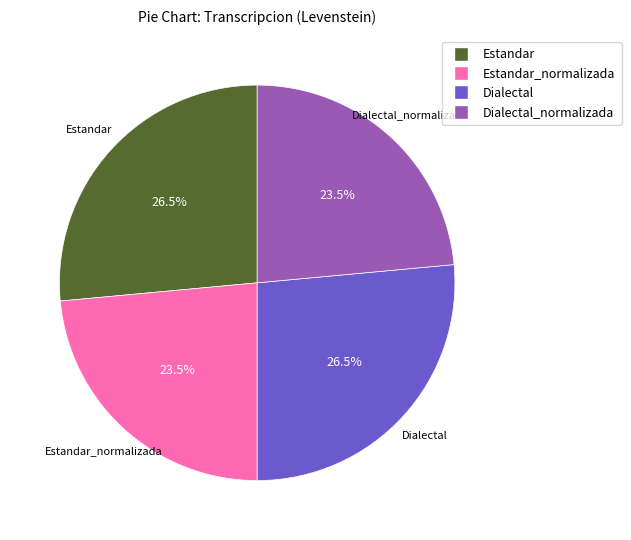

Is there a majority slice in this chart?

No